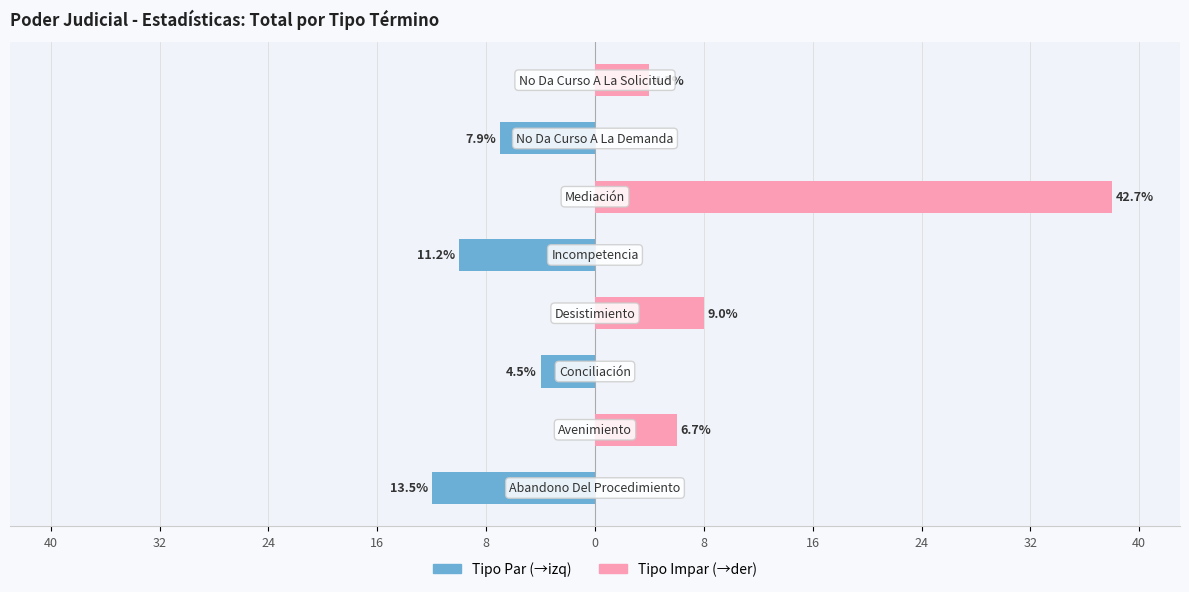

How many values in the Derecha (impar) series are below 4?

4